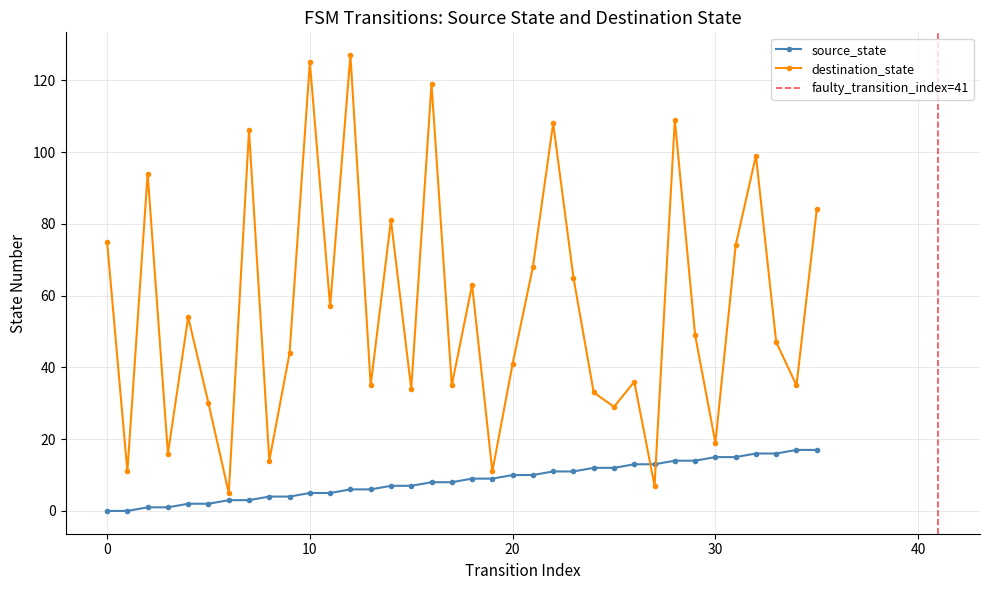

What is the maximum value shown in the chart?

127